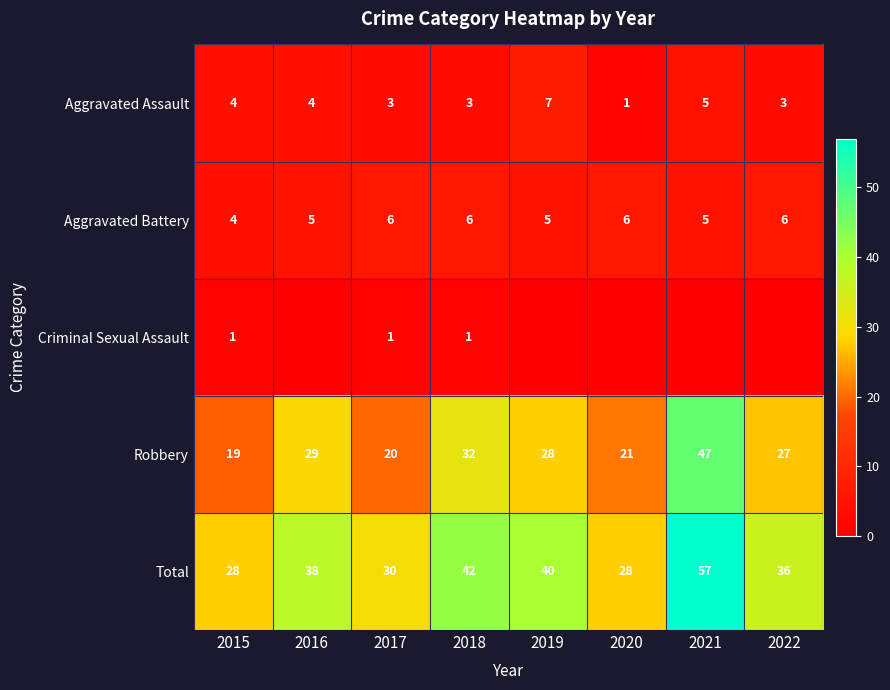

At 2017, list the series in order from largest to smallest.

Total, Robbery, Aggravated Battery, Aggravated Assault, Criminal Sexual Assault